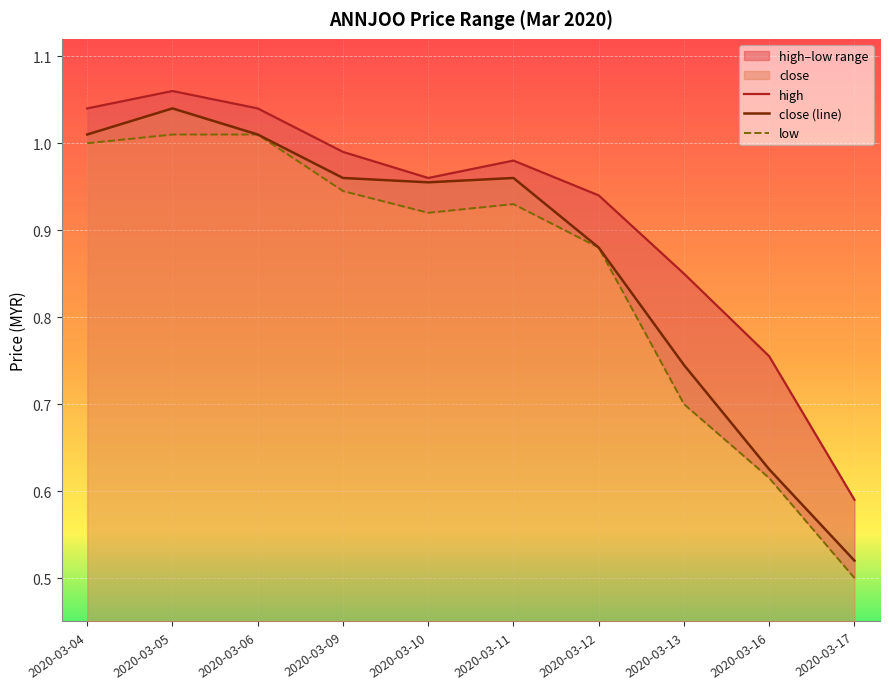

How many lines are shown in the chart?

3